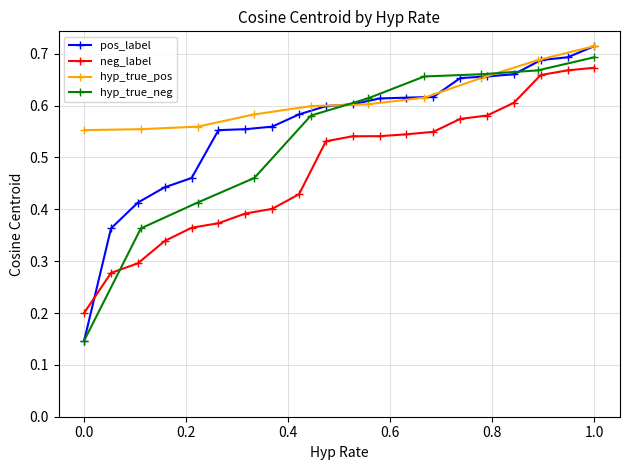

At which label is pos_label closest to 0?

0.0